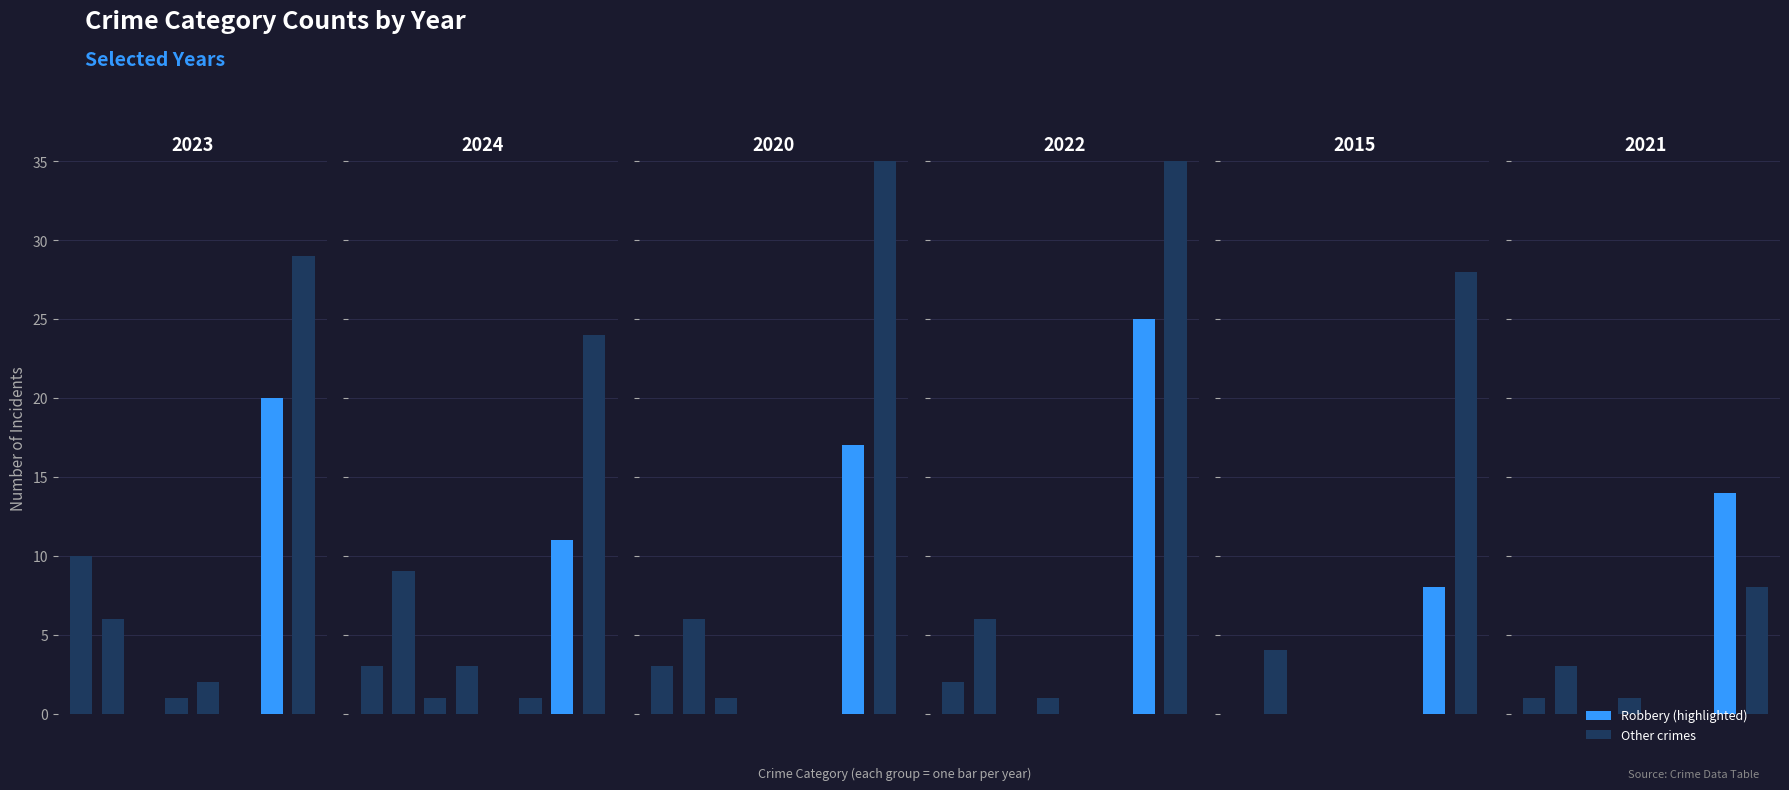

True or false: 2021 has a value of 18 at Arson.

False